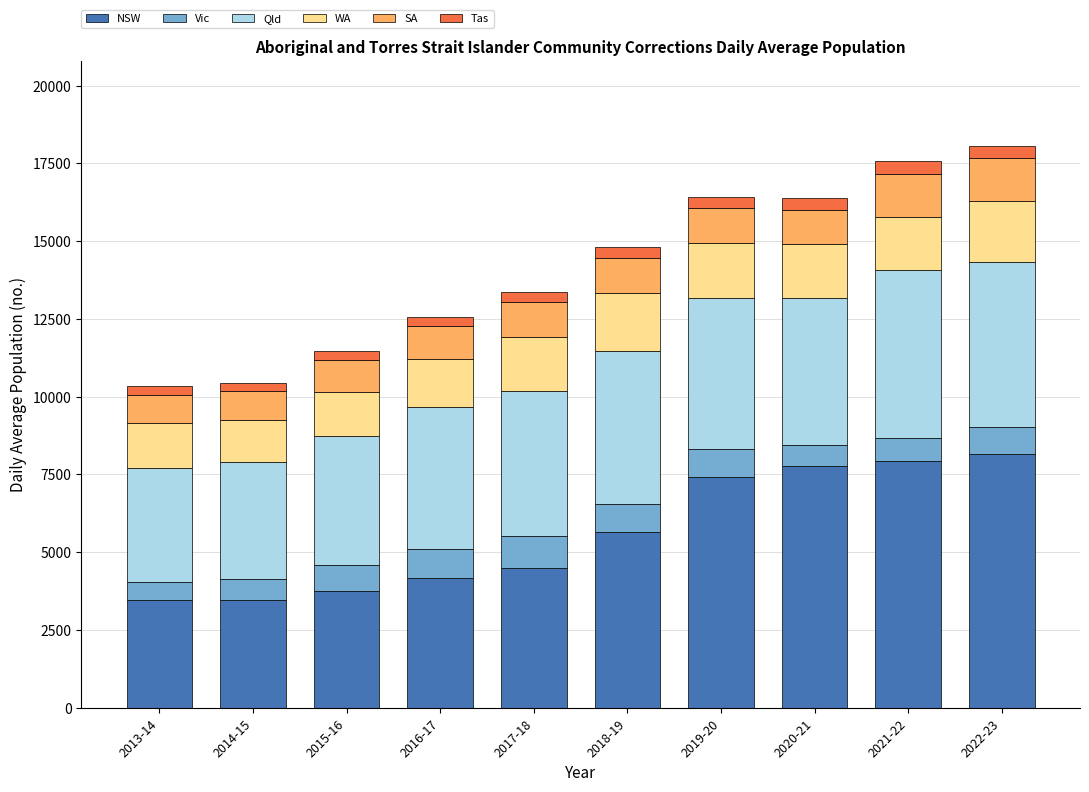

What is the minimum value for NSW?

3453